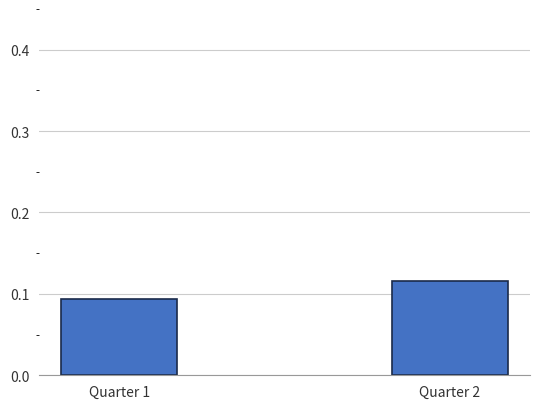

Is it true that the value at Quarter 2 is 0.2?

False